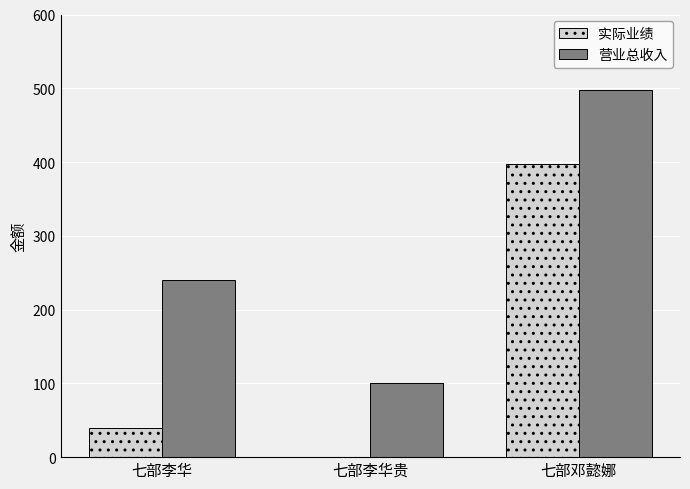

Reading right to left, transcribe all the data shown in this chart.

实际业绩: 七部邓懿娜=398	七部李华贵=0	七部李华=40
营业总收入: 七部邓懿娜=498	七部李华贵=100	七部李华=240